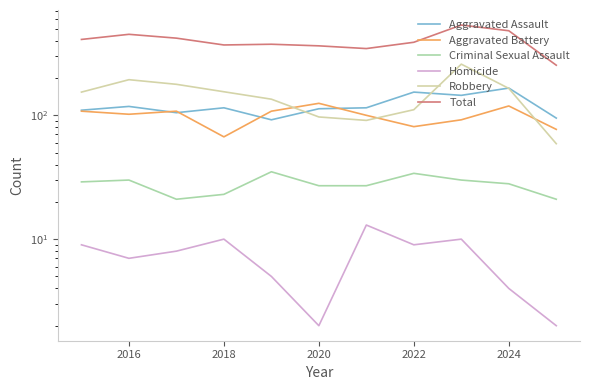

Does the chart have visible grid lines?

No